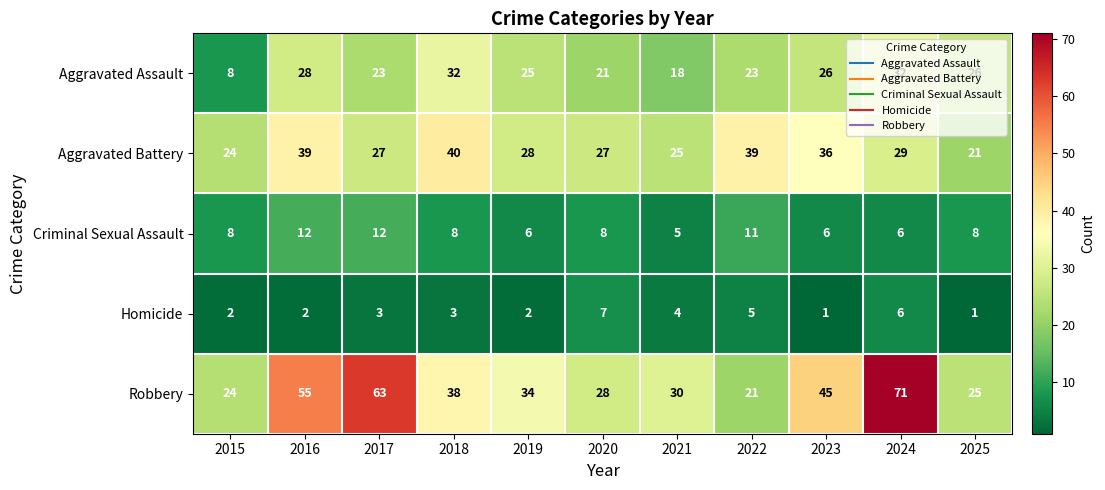

What is the sum of the Aggravated Battery values at 2017 and 2022?

66